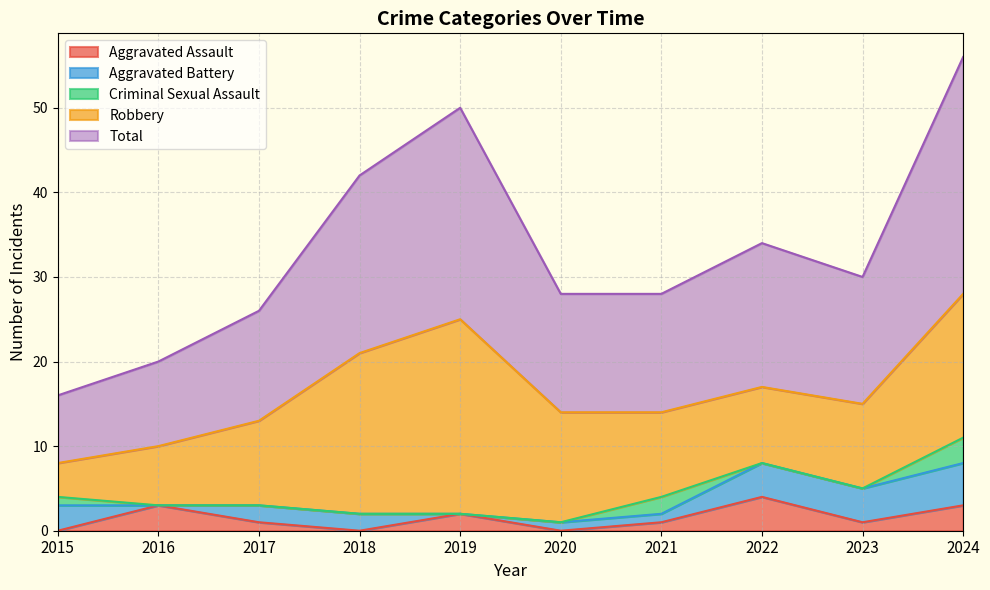

List the series in order of their peak value, lowest first.

Criminal Sexual Assault, Aggravated Assault, Aggravated Battery, Robbery, Total